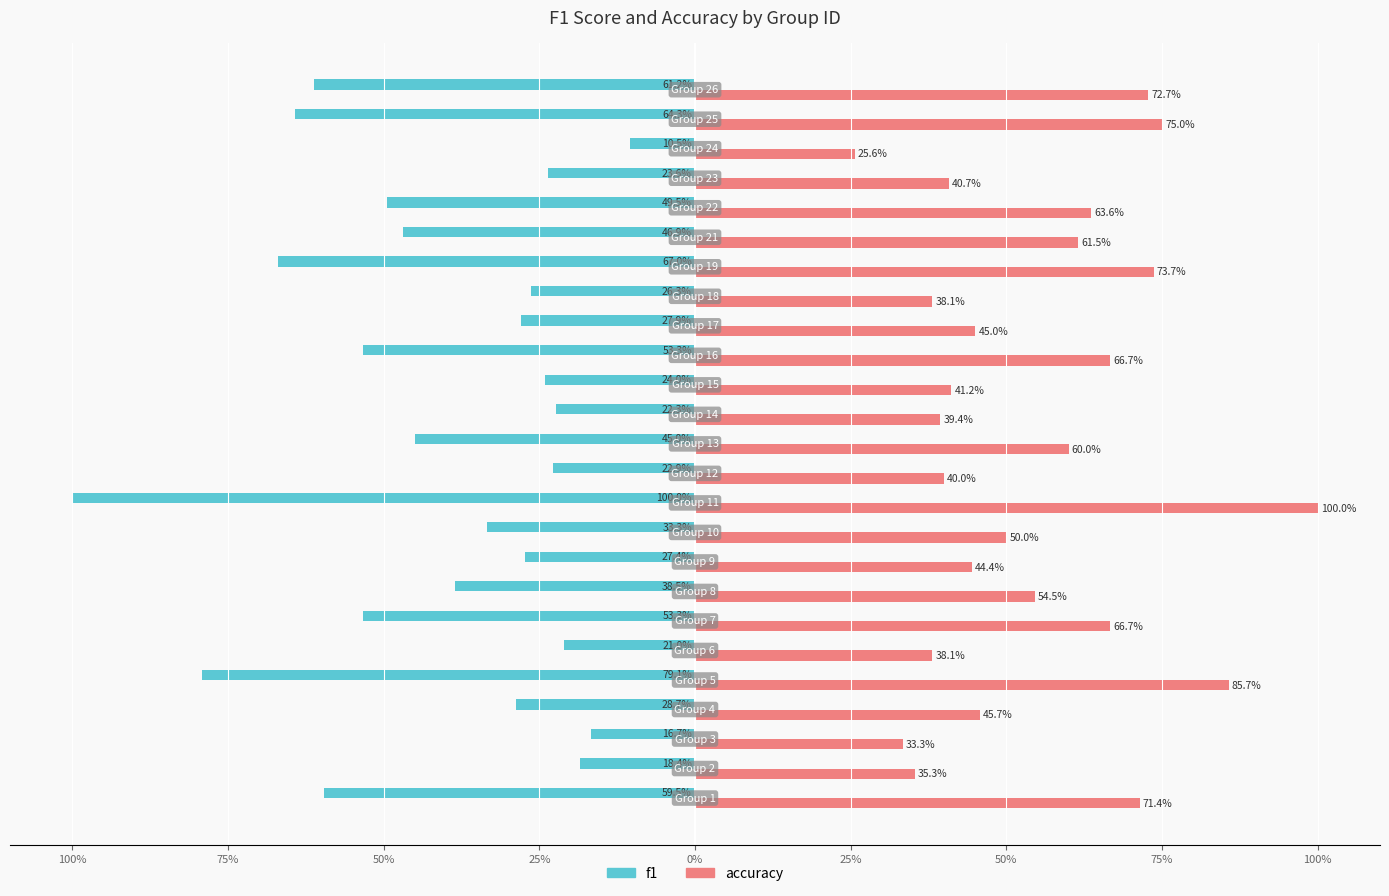

Reading left to right, extract all data points from this chart.

f1: -59.5	-18.4	-16.7	-28.7	-79.1	-21.0	-53.3	-38.5	-27.4	-33.3	-100.0	-22.9	-45.0	-22.3	-24.0	-53.3	-27.9	-26.3	-67.0	-46.9	-49.5	-23.6	-10.5	-64.3	-61.2
accuracy: 71.4	35.3	33.3	45.7	85.7	38.1	66.7	54.5	44.4	50.0	100.0	40.0	60.0	39.4	41.2	66.7	45.0	38.1	73.7	61.5	63.6	40.7	25.6	75.0	72.7